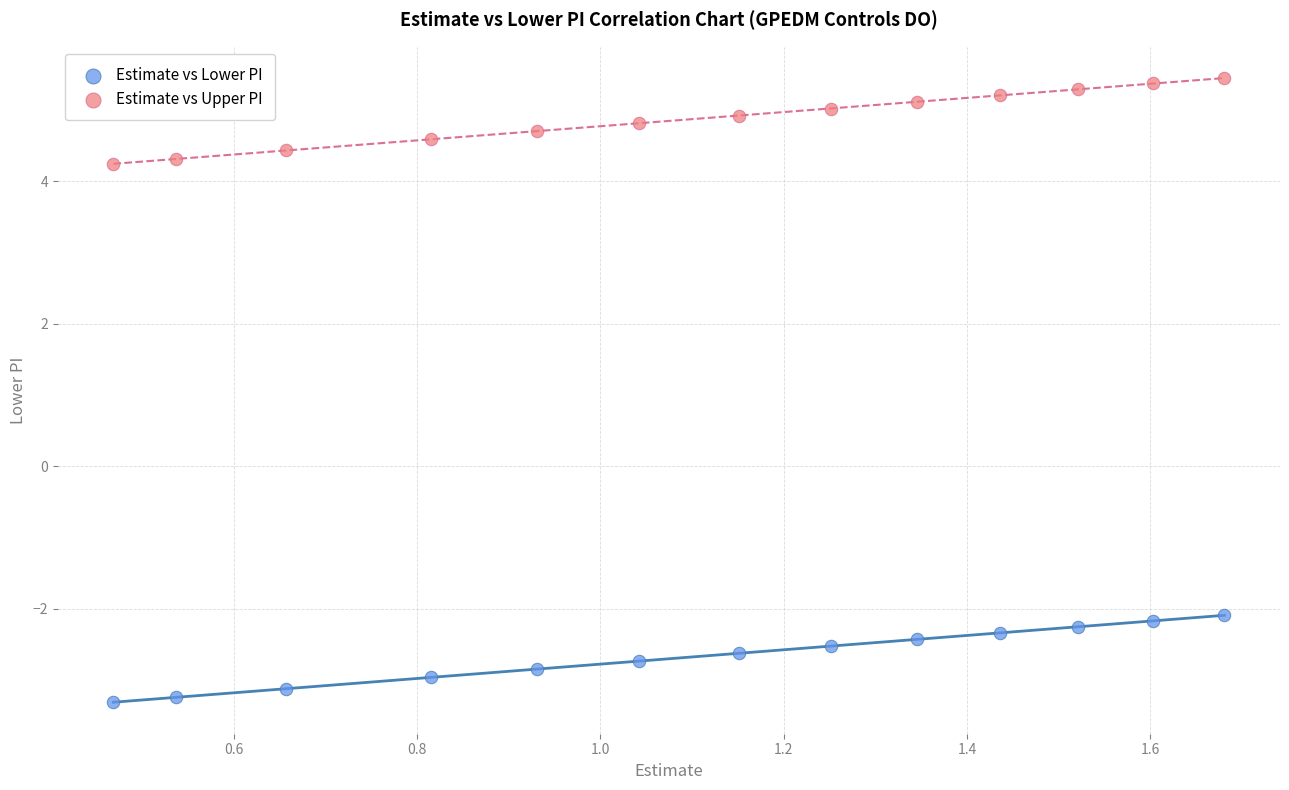

Which series has the largest Y range (max minus min)?

Estimate vs Lower PI